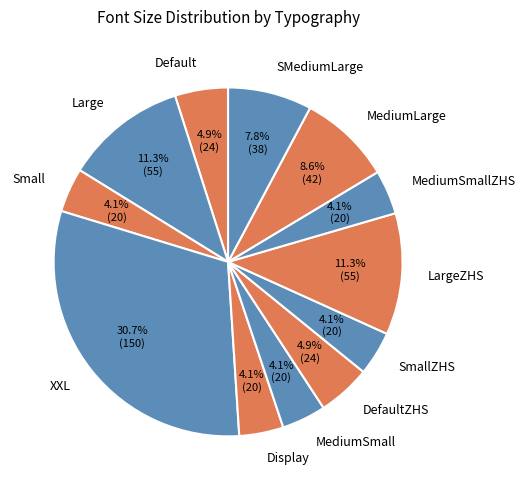

Does SmallZHS represent more than half of the total?

No